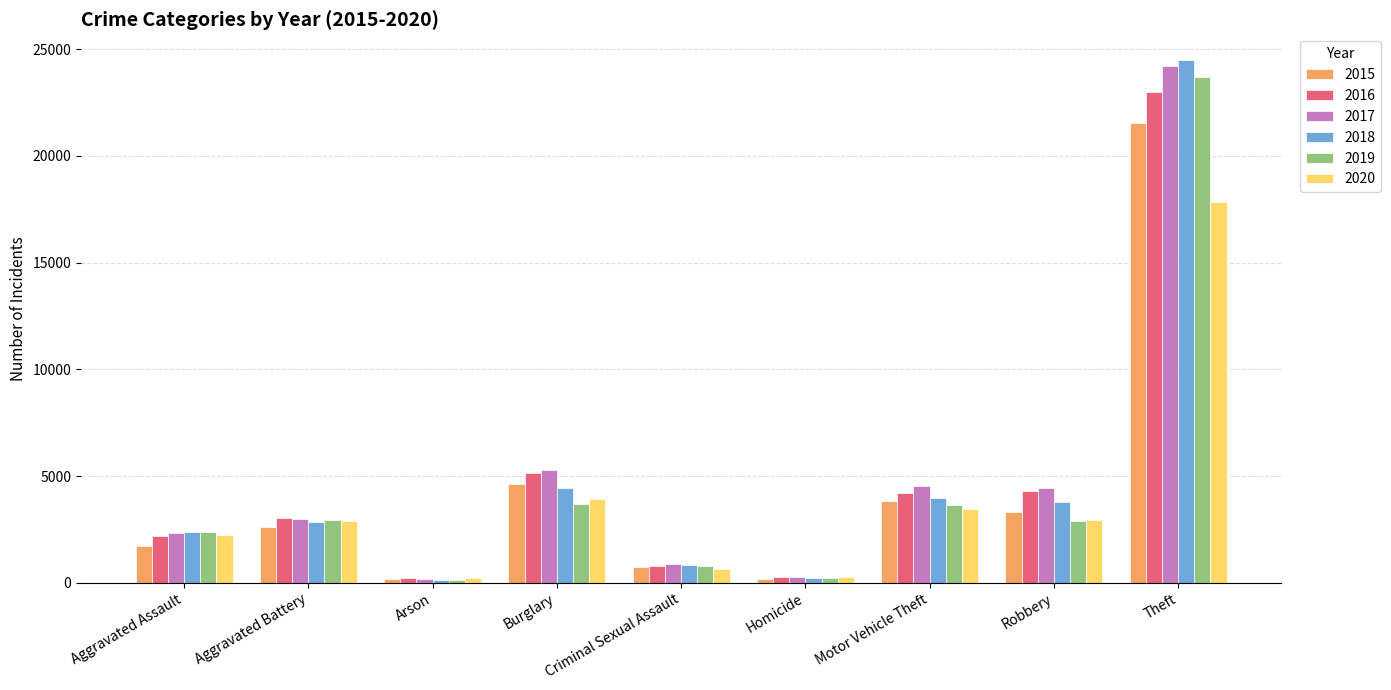

Which series has the widest spread of values?

2018